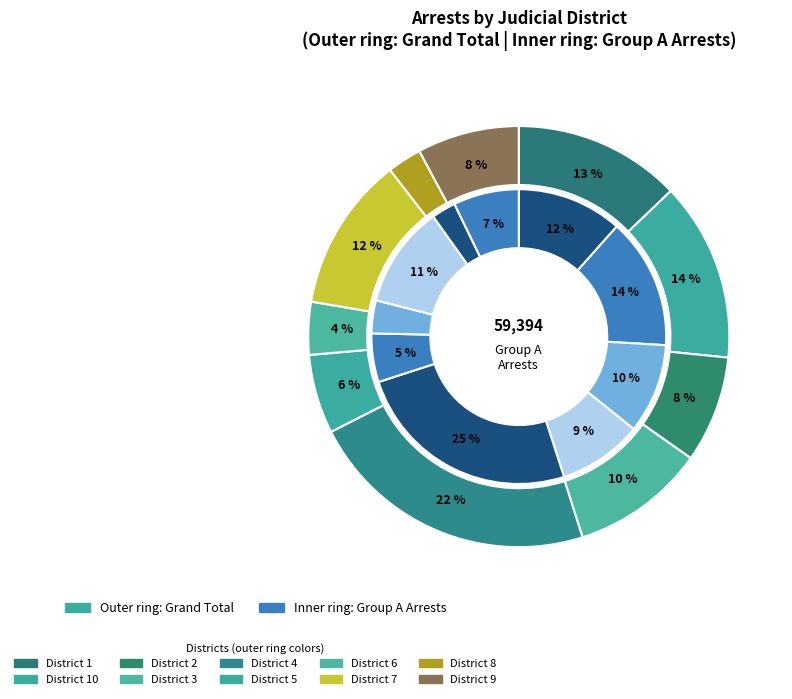

What is the smallest slice in the pie chart?

8